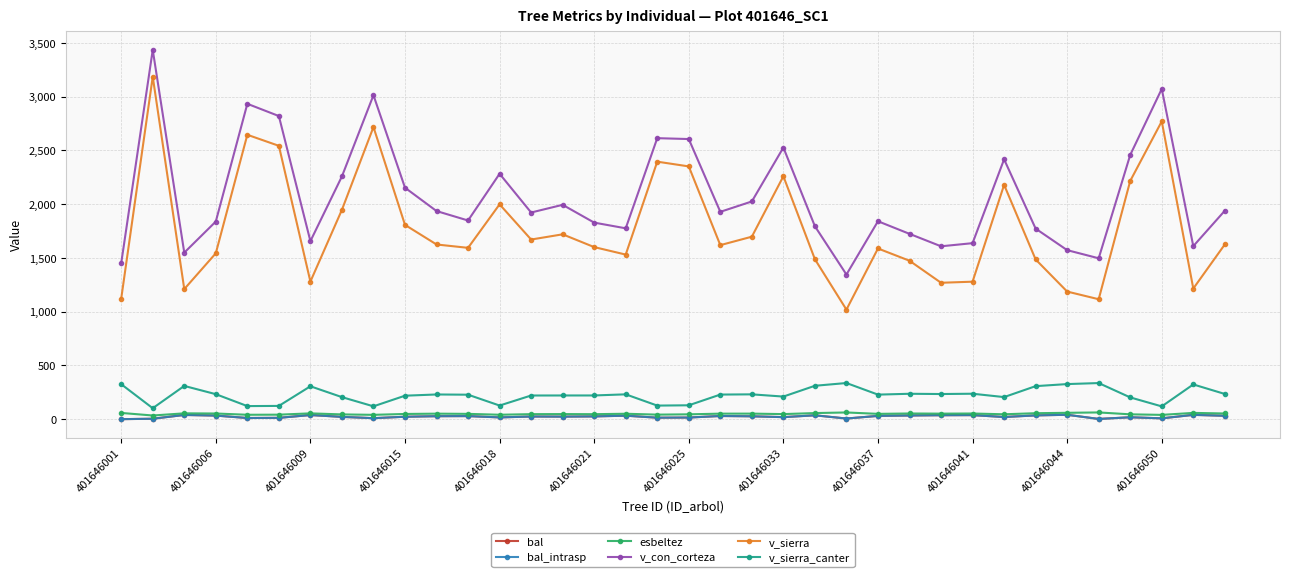

Which series has the widest spread of values?

v_sierra